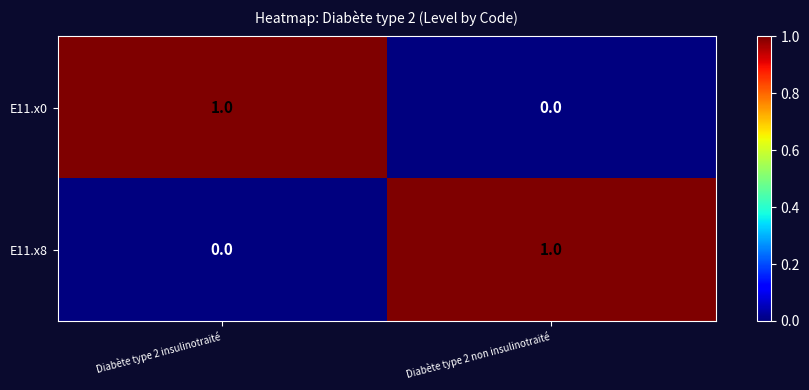

The E11.x8 series shows 2 at Diabète type 2 non insulinotraité. True or false?

False